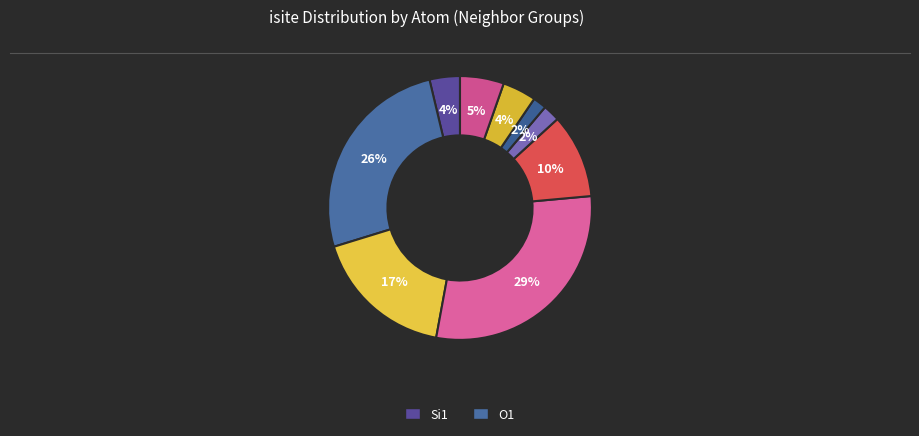

Count the number of slices in the pie.

9